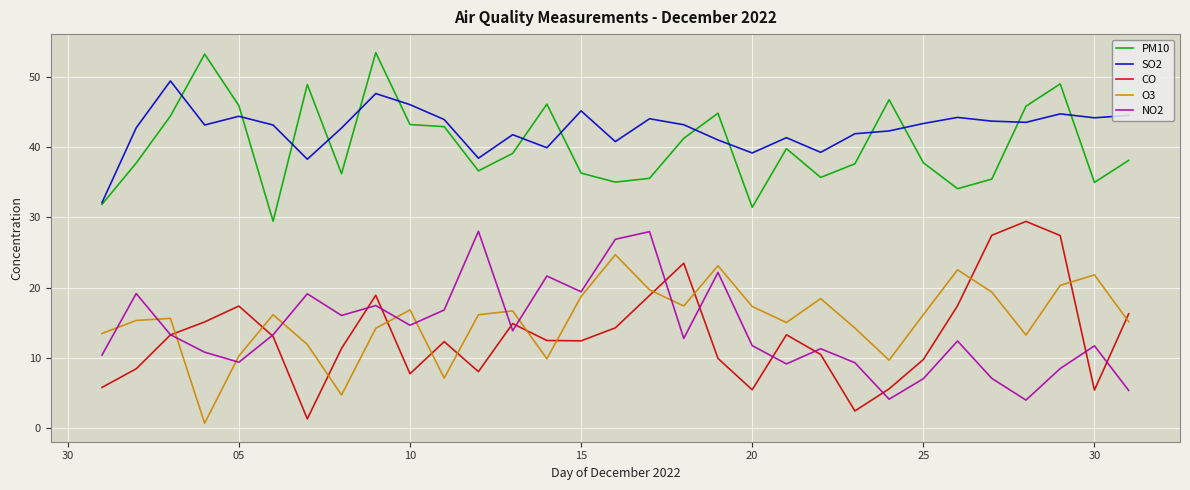

True or false: SO2 and NO2 cross at least once.

False